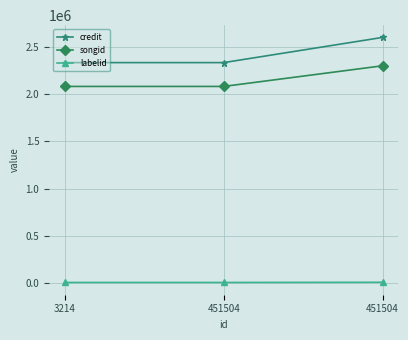

Count the songid values in the range 2083749 to 2302612.

3